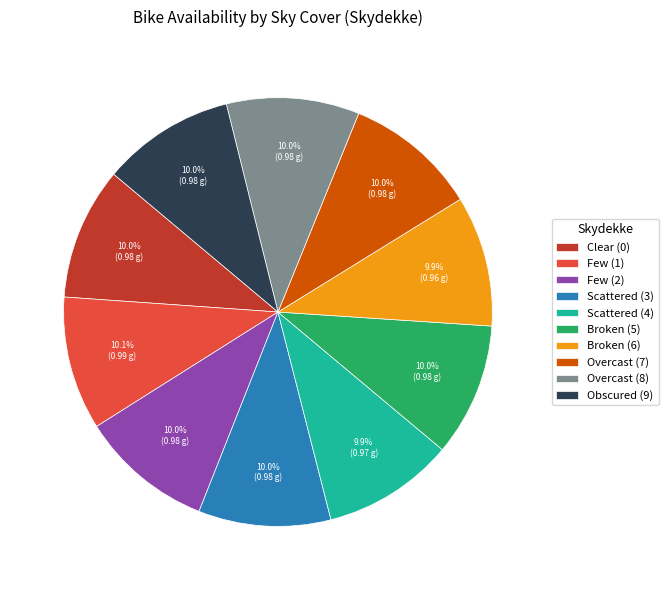

How many segments does this pie chart have?

10